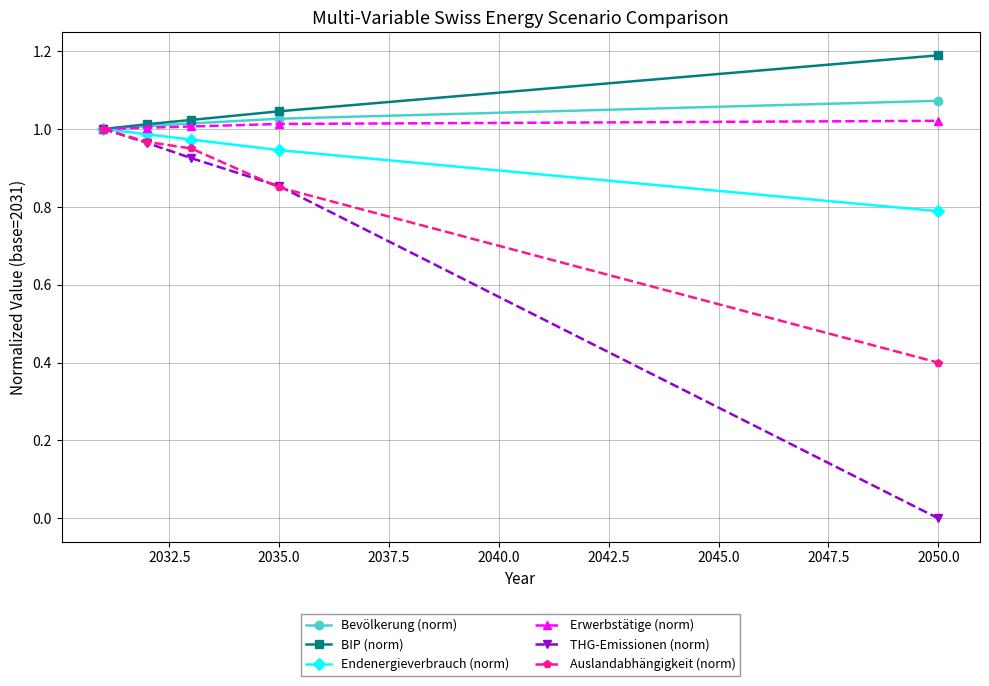

What is the minimum value for Auslandabhängigkeit (norm)?

0.4